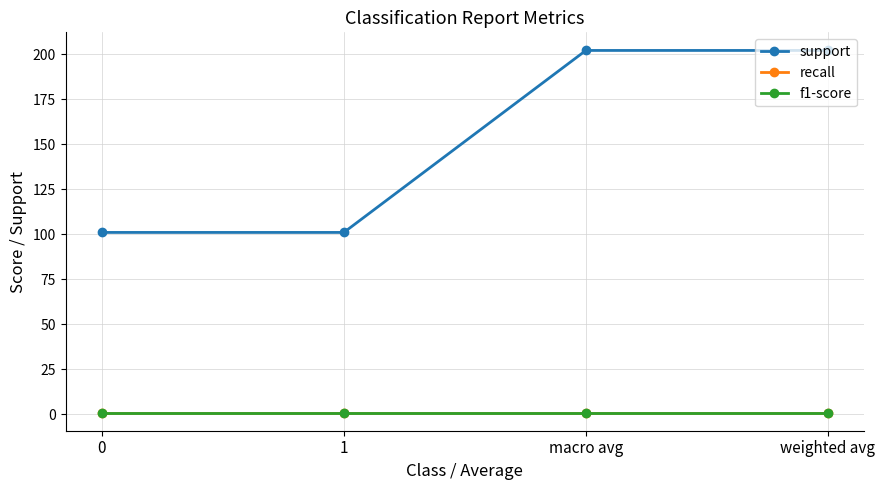

Is this an area chart (filled region under the line)?

No